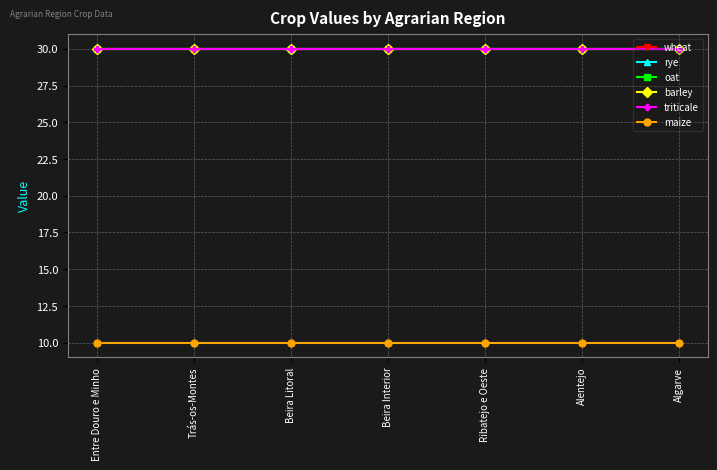

How many series are shown in this chart?

6